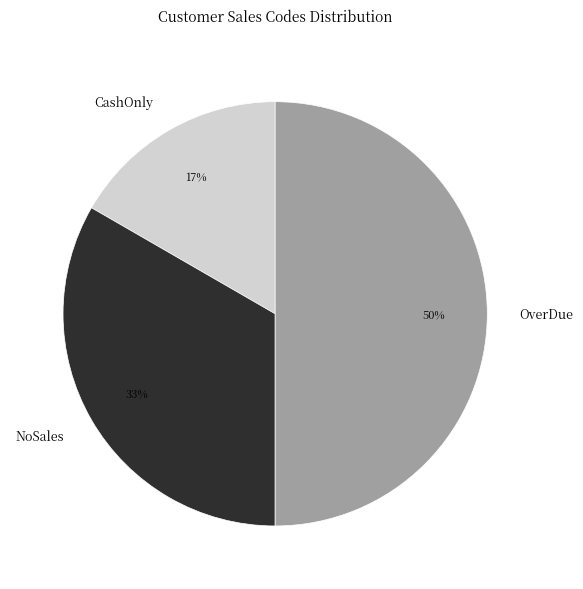

What is the ratio of the value at OverDue to the value at NoSales?

1.5